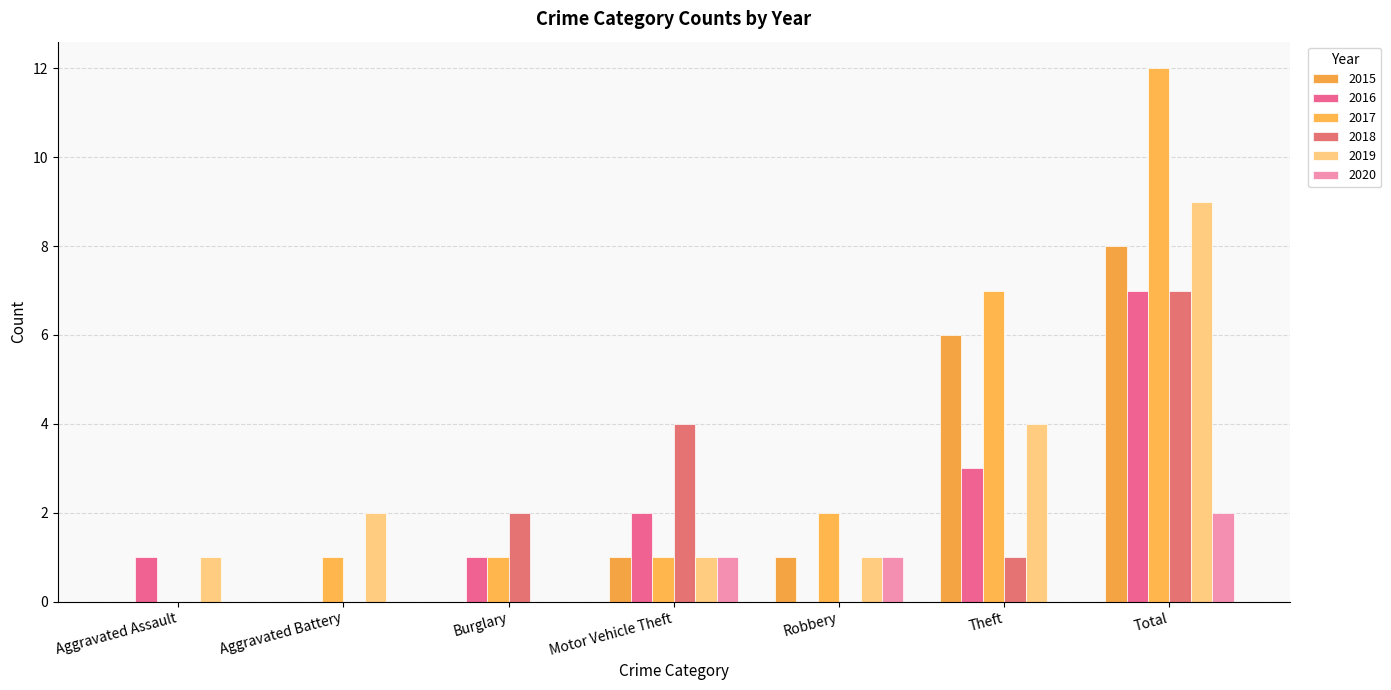

What is the maximum value for 2015?

8